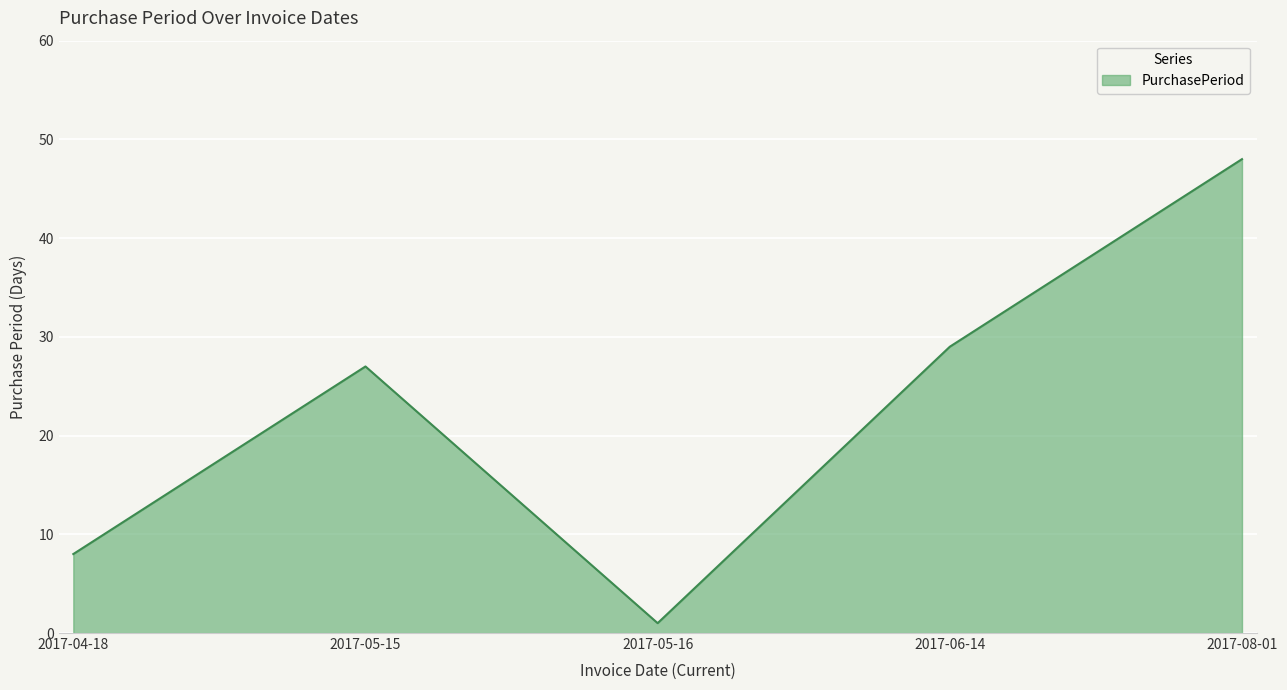

At which category does the data reach its first local peak?

2017-05-15